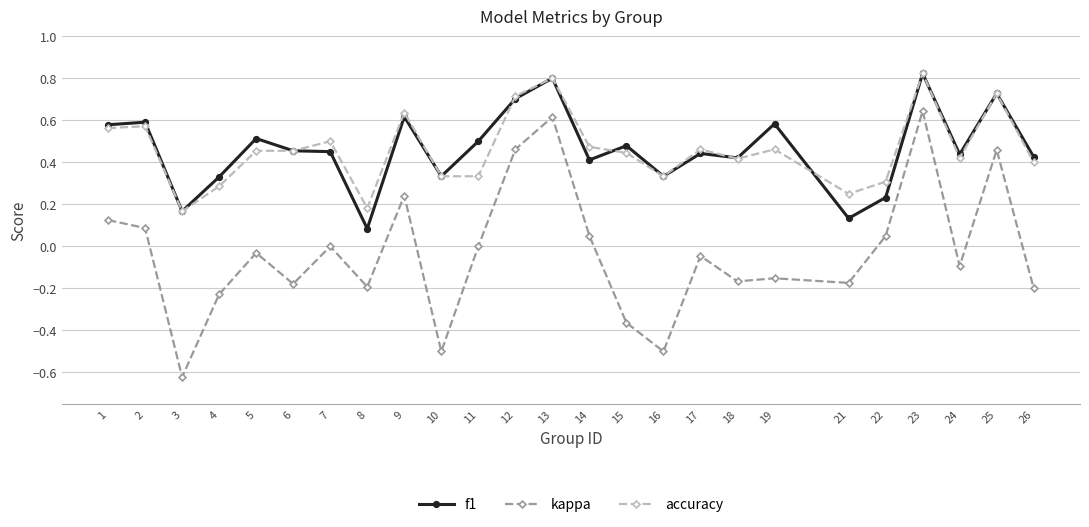

Which series has the widest spread of values?

kappa